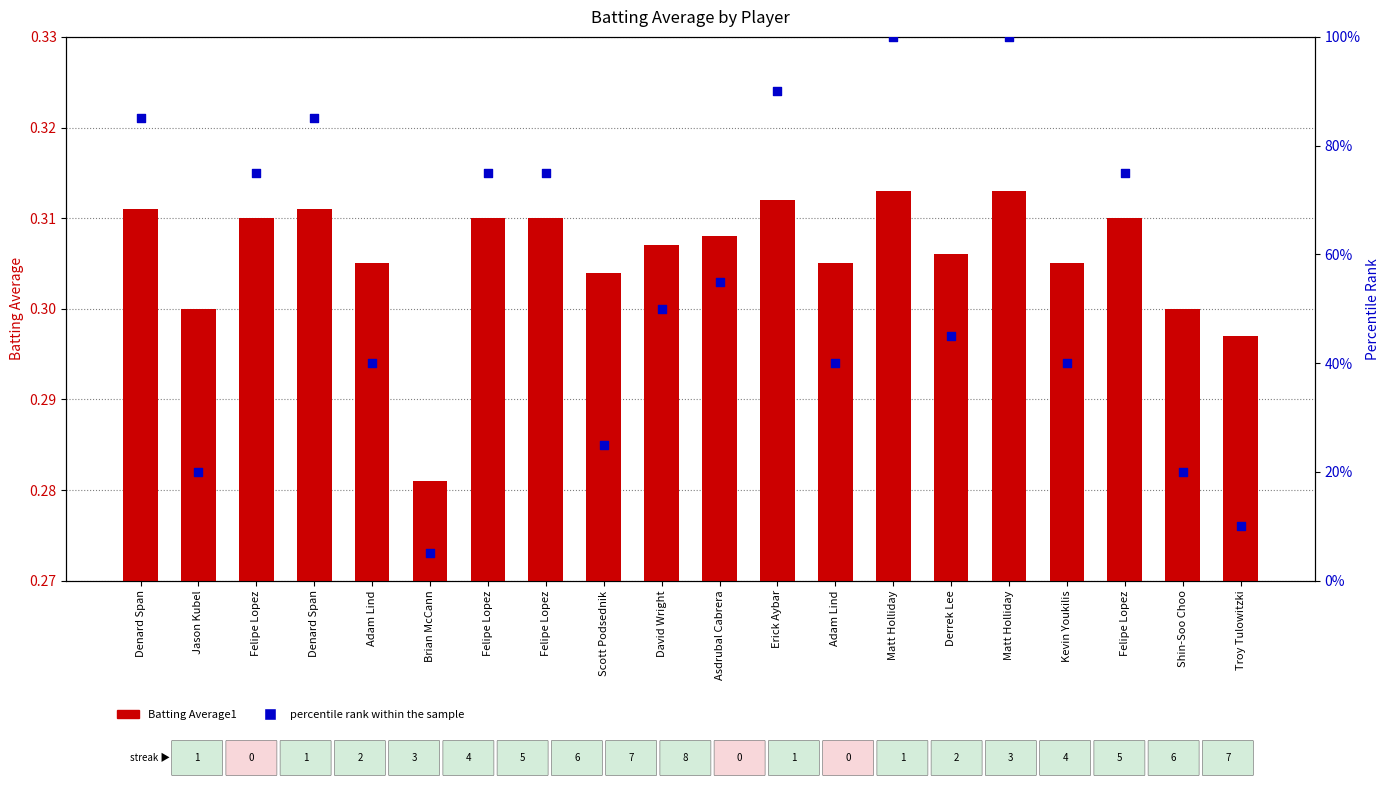

At how many categories does at least one series exceed 0?

20